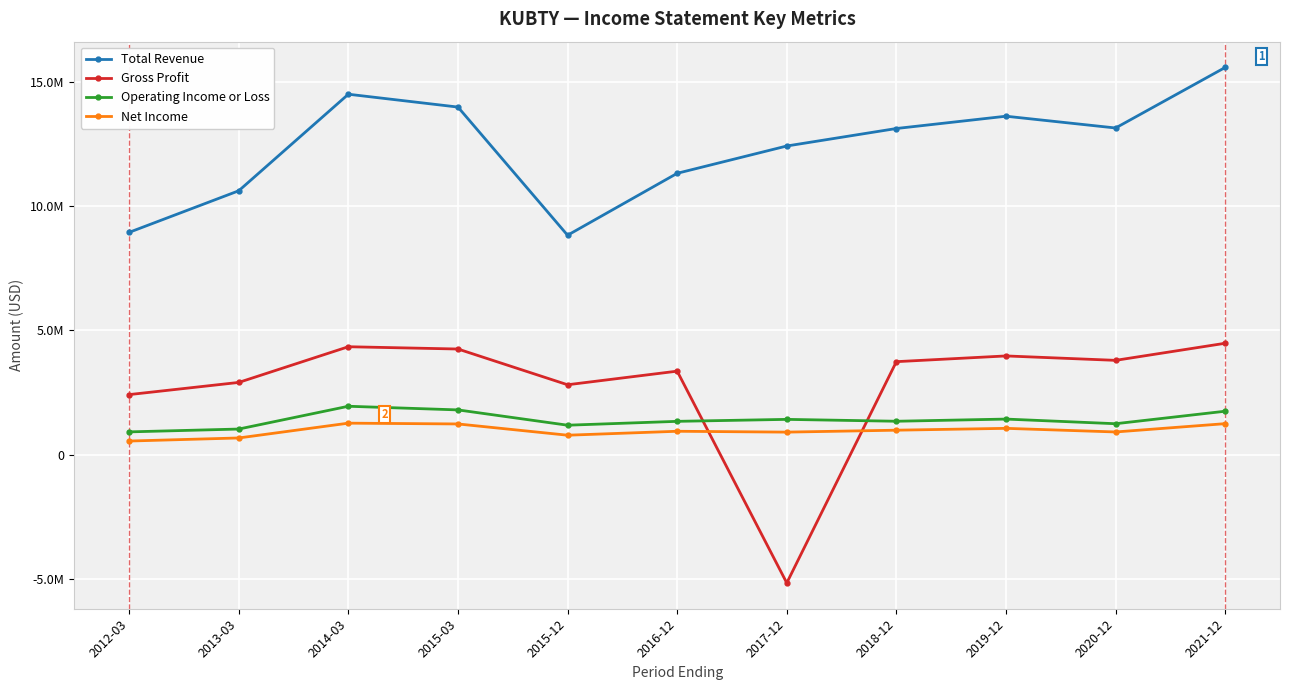

True or false: Operating Income or Loss has more than 0 interior local peaks.

True